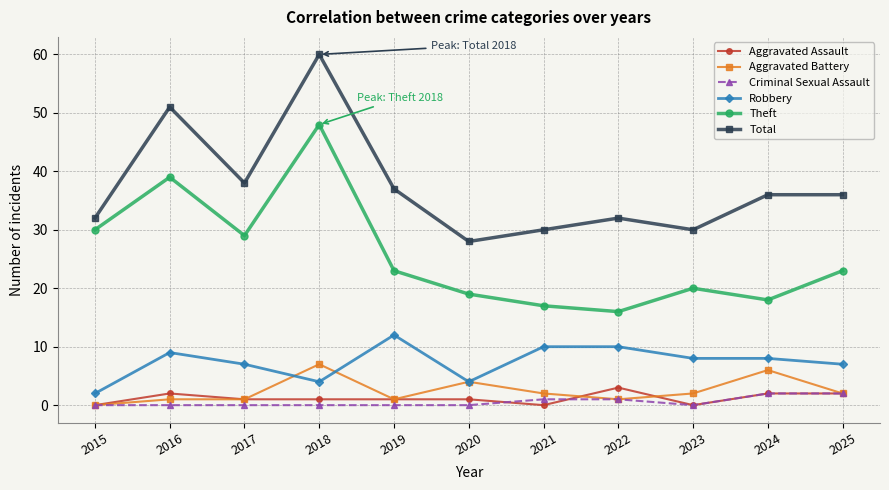

Is it true that Aggravated Assault equals 1 at 2018?

True